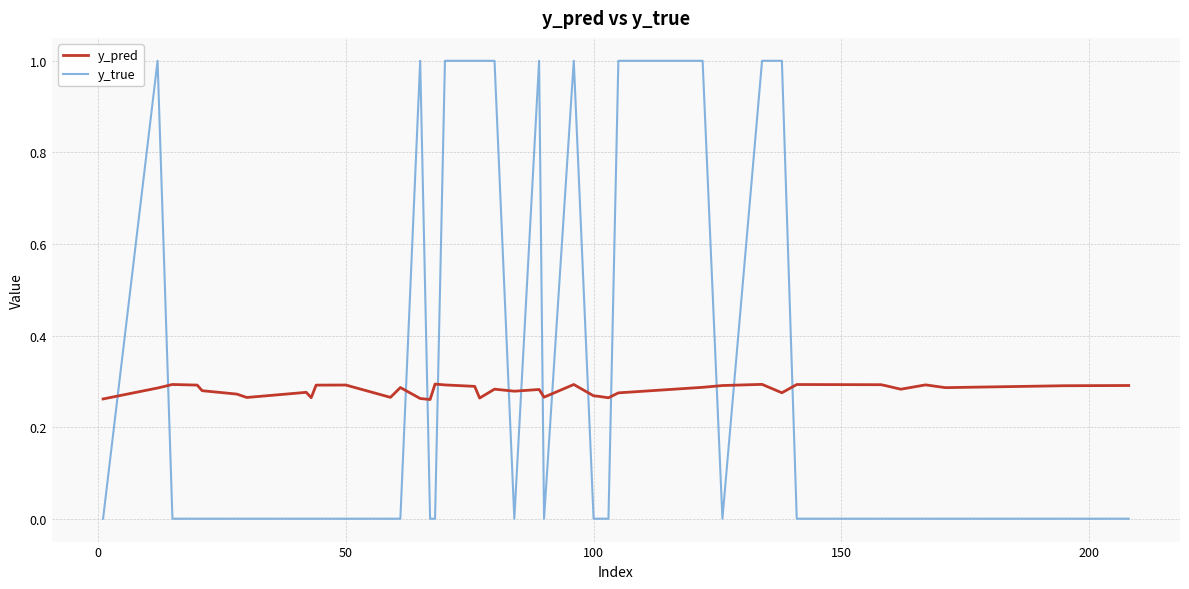

What is the difference between the maximum and minimum values in the y_true series?

1.0